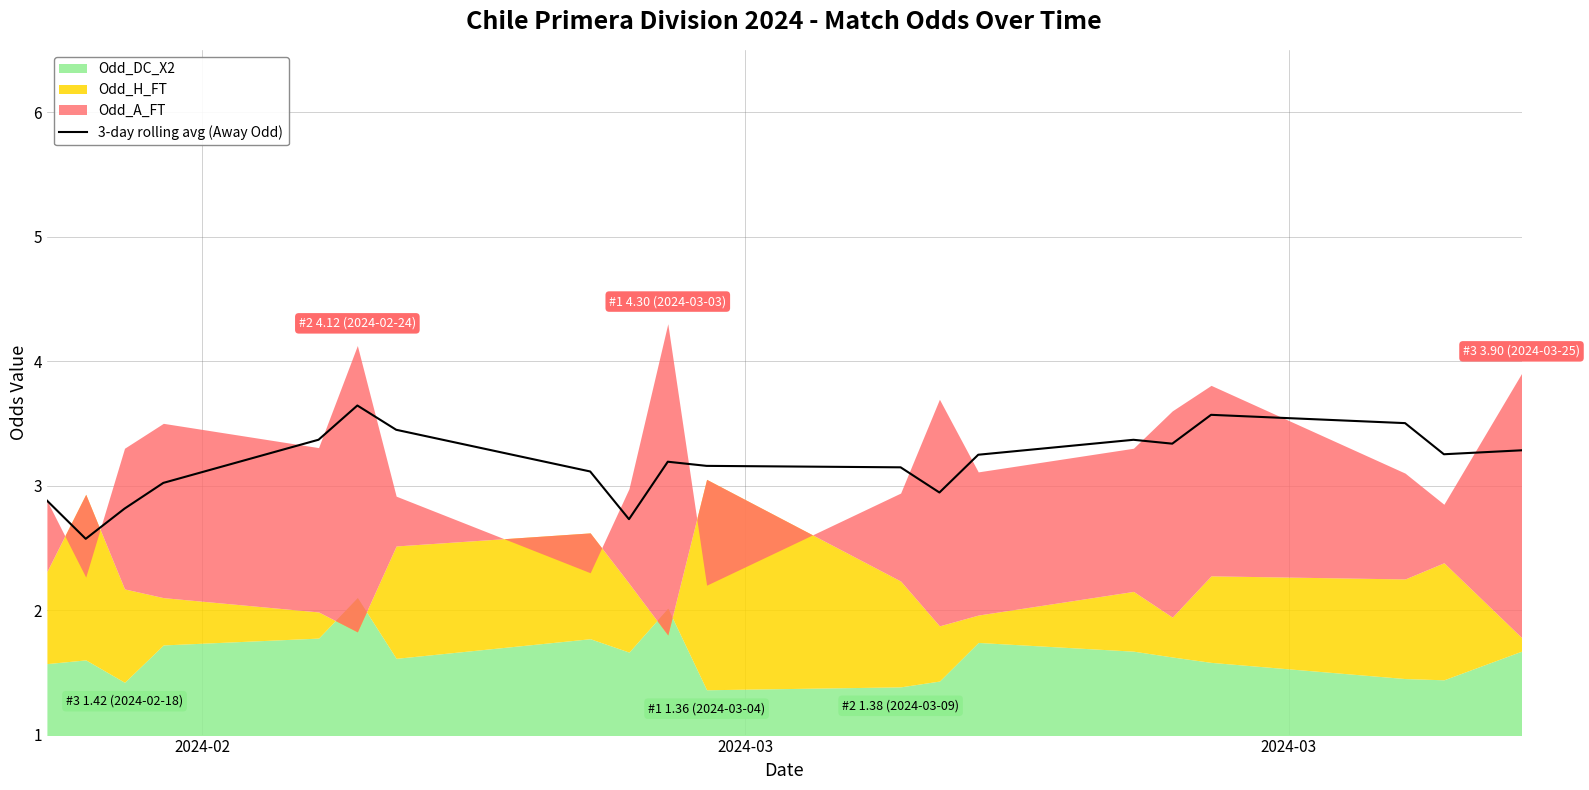

What is the highest value of the 3-day rolling avg (Away Odd) series?

3.6